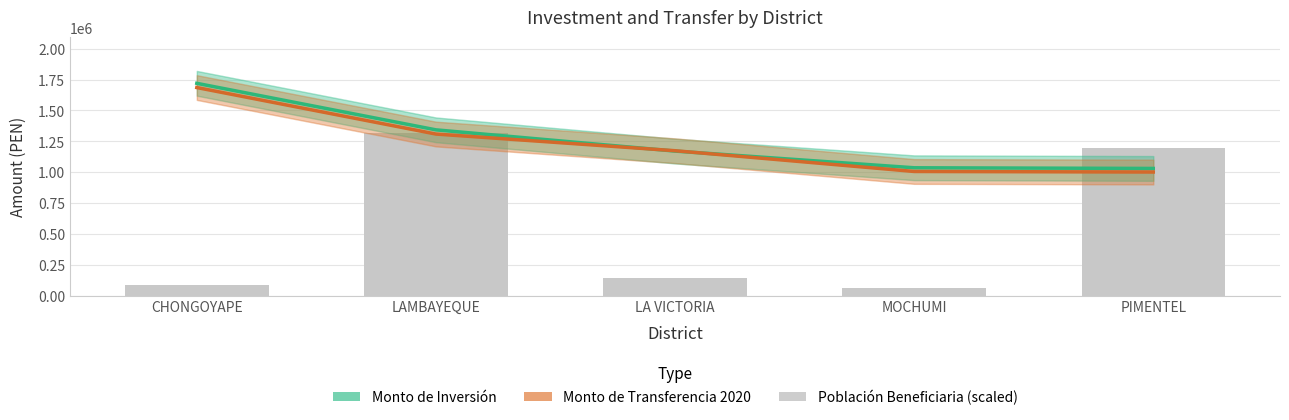

At how many categories does at least one series exceed 1044111?

3